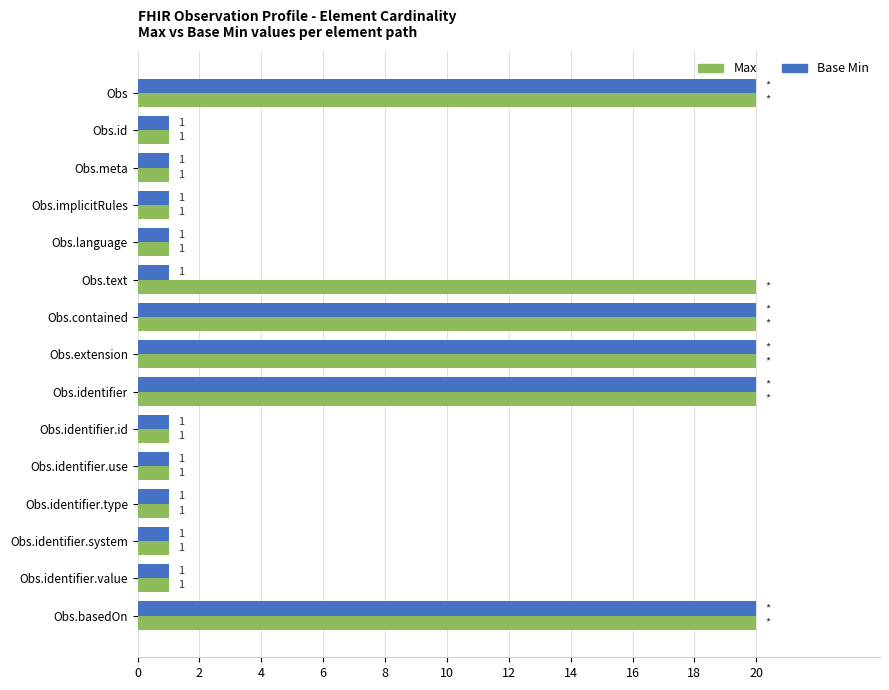

Rank the series by their average value, from highest to lowest.

Max, Base Min